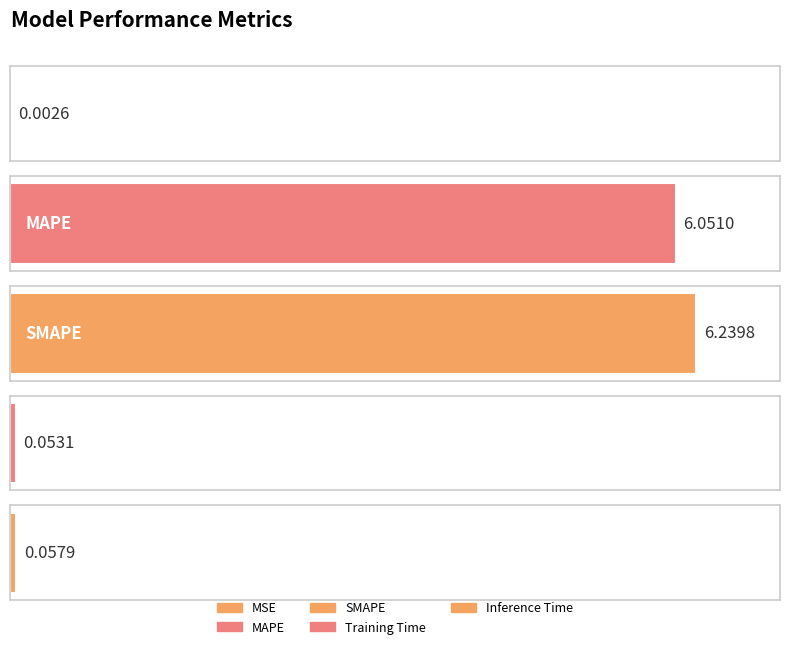

Between MSE and MAPE, which is larger?

MAPE